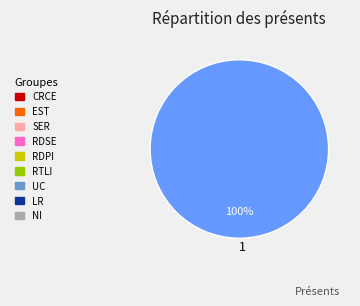

Does 1 represent more than half of the total?

Yes